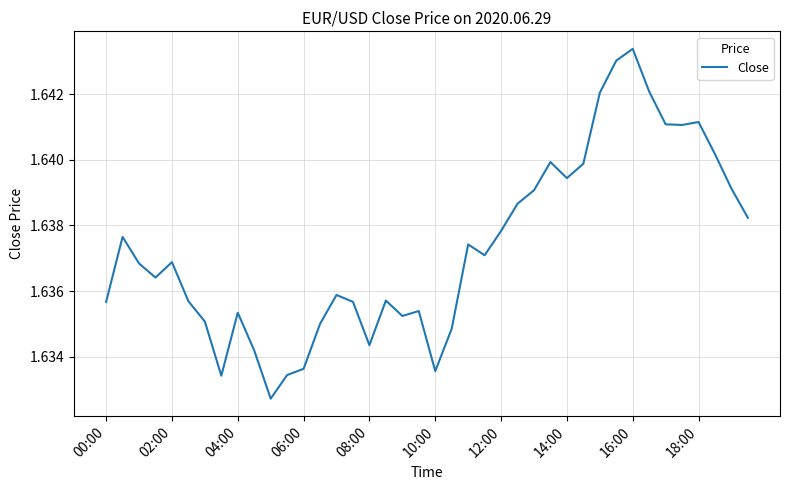

Is this an area chart (filled region under the line)?

No